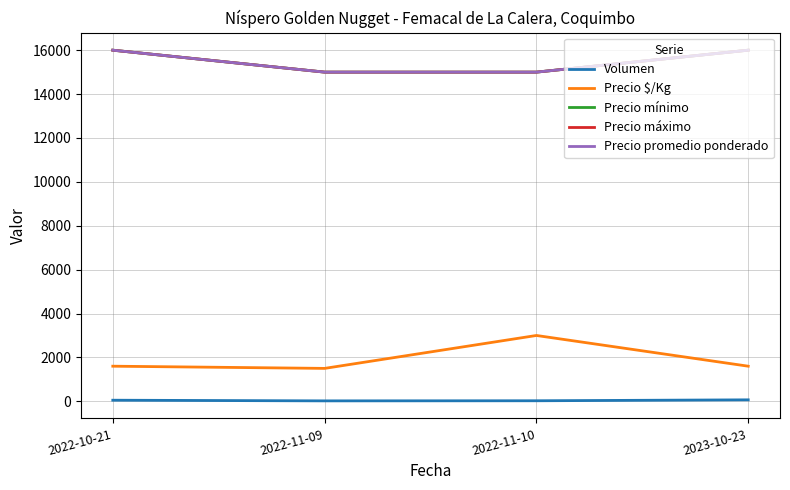

What is the maximum value shown in the chart?

16000